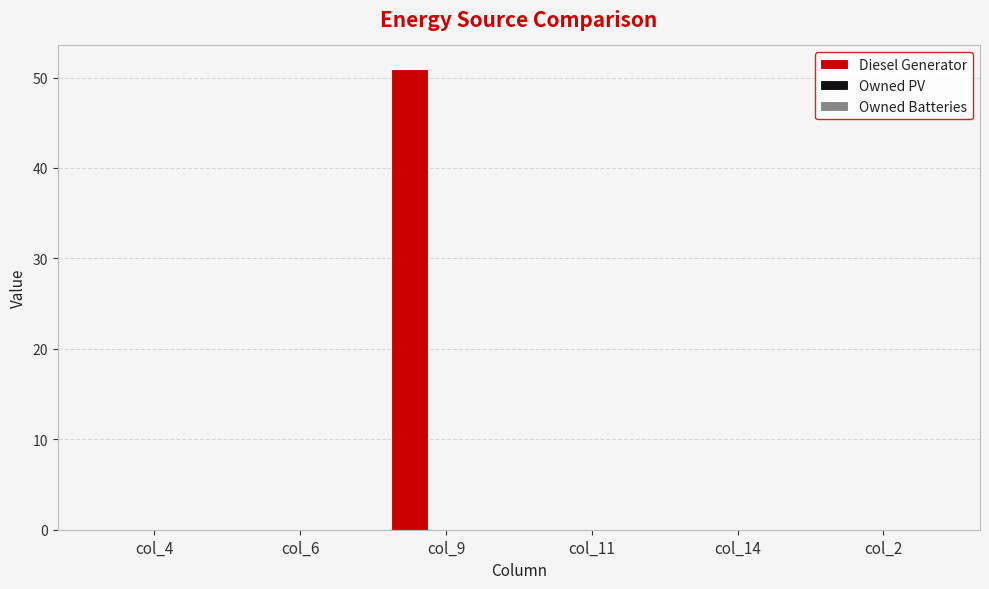

Are the bars horizontal?

No